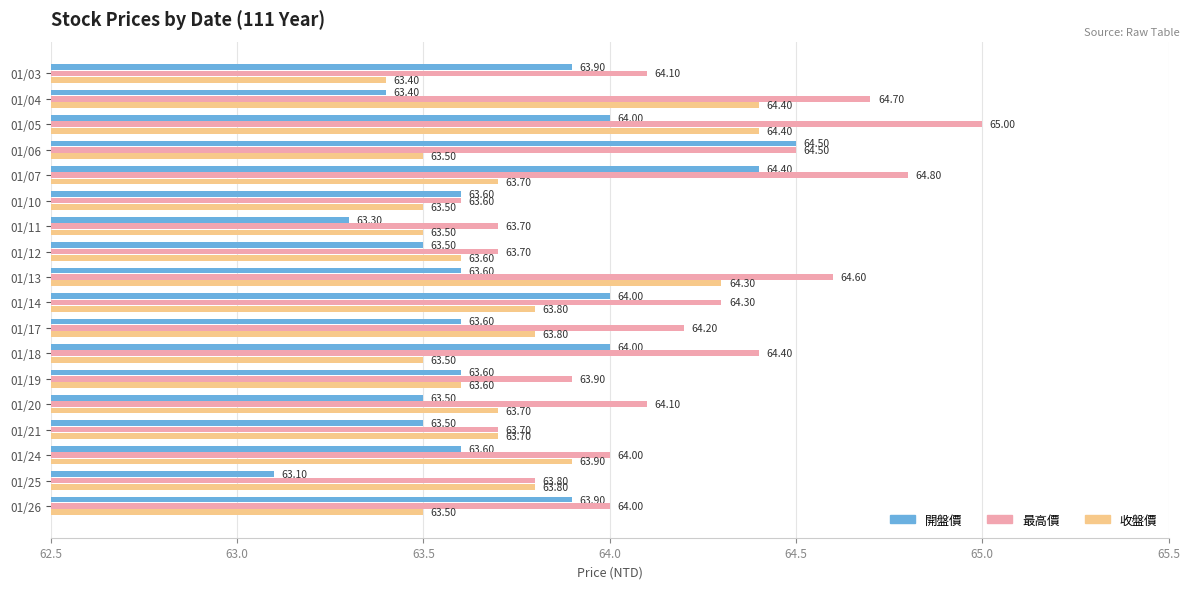

Which series has the largest total across all categories?

最高價